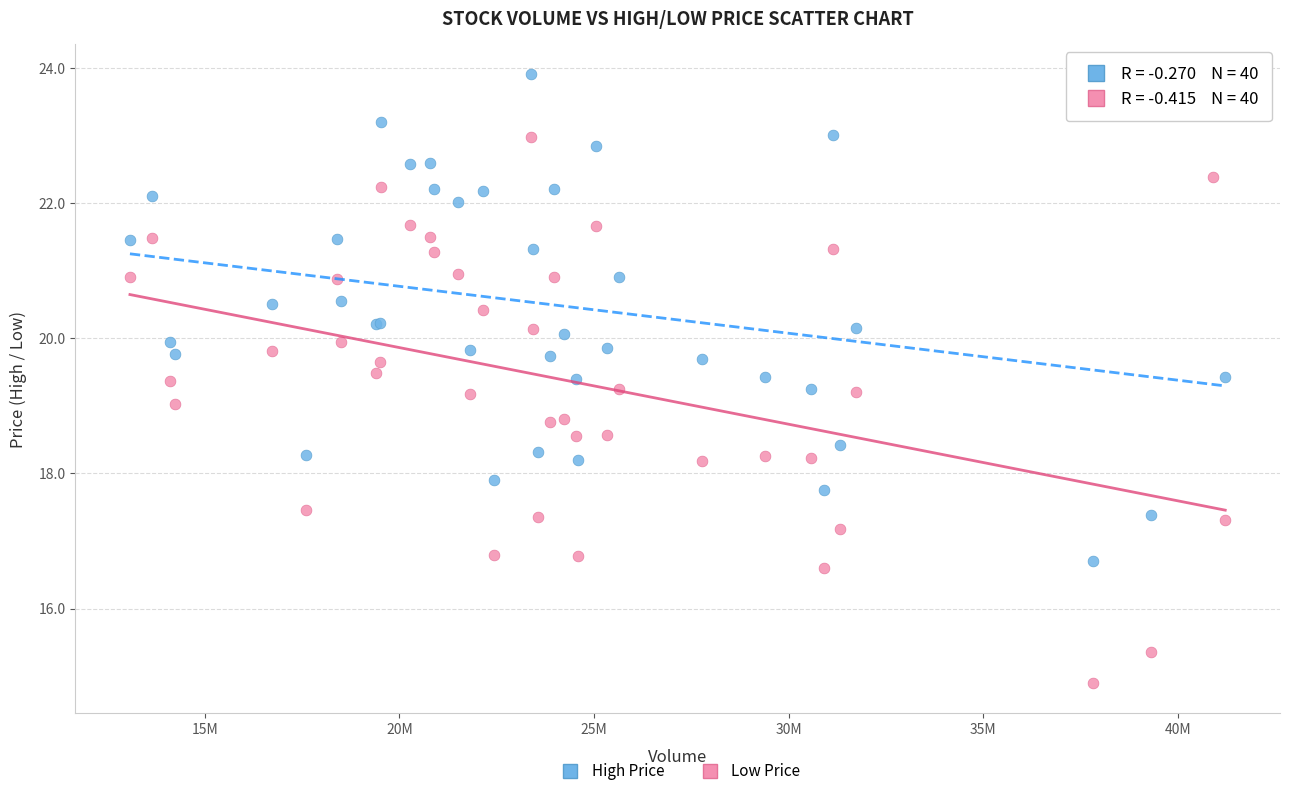

Which series contains the highest Y value?

High Price